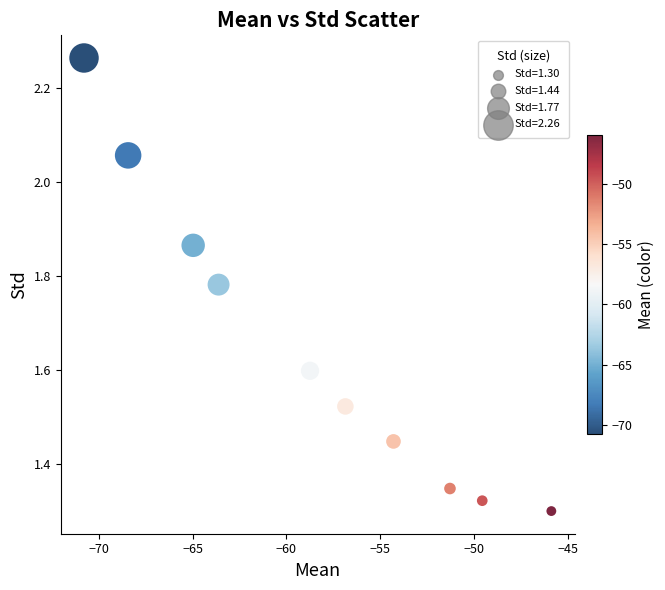

What is the range of Y values (max minus min)?

1.0